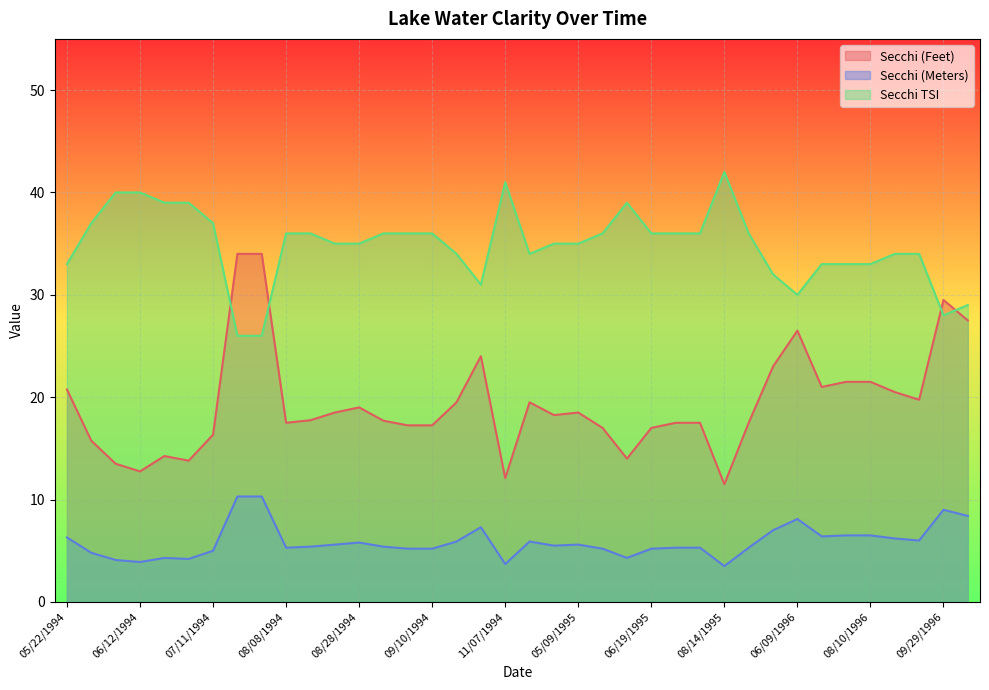

What is the highest value of the Secchi (Feet) series?

34.0